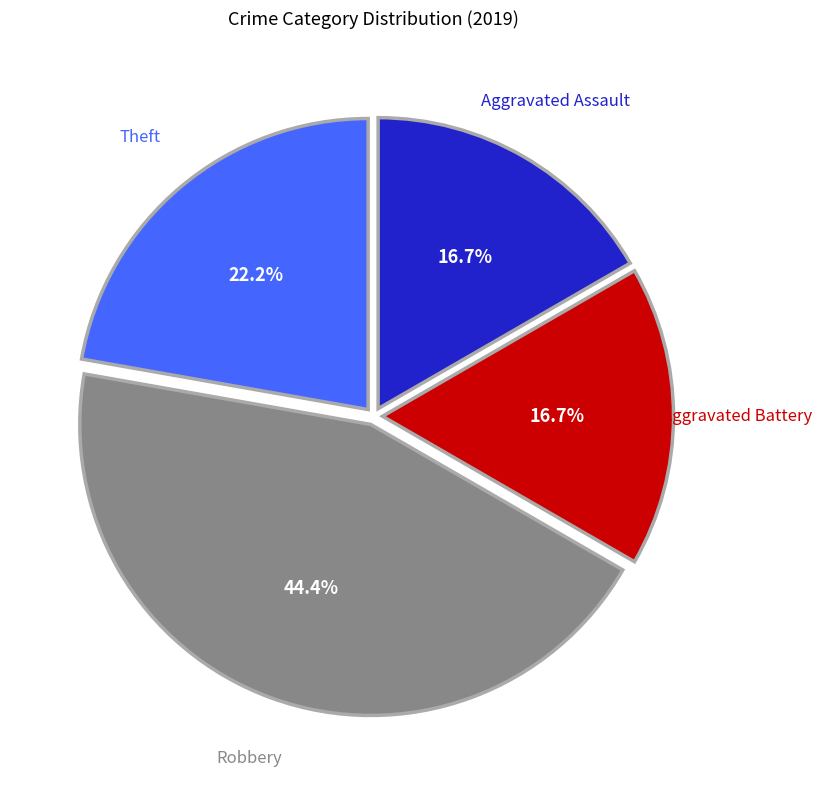

Is it true that Aggravated Battery is 28% of the pie?

False